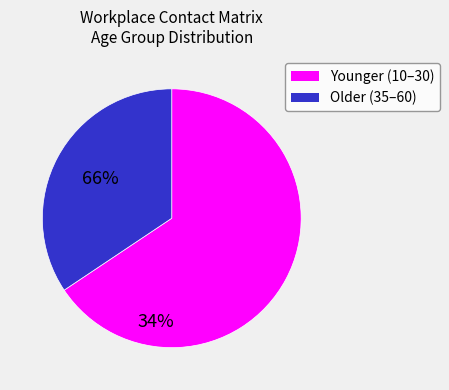

How many segments does this pie chart have?

2